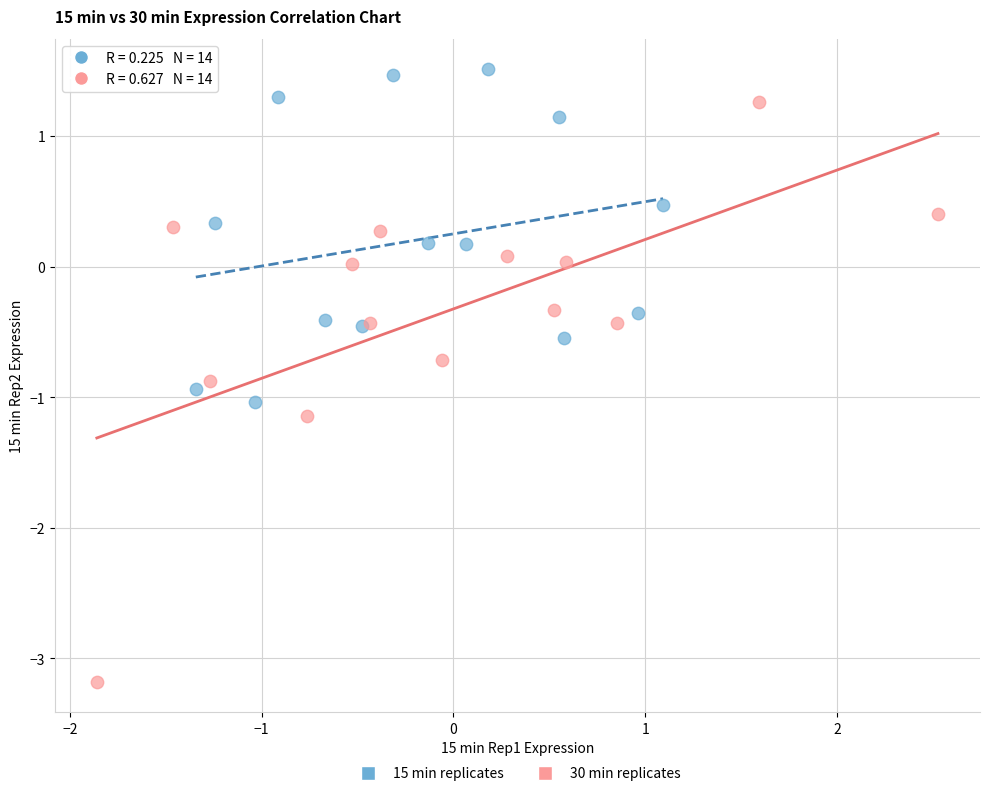

Which series reaches the minimum Y coordinate?

30 min replicates